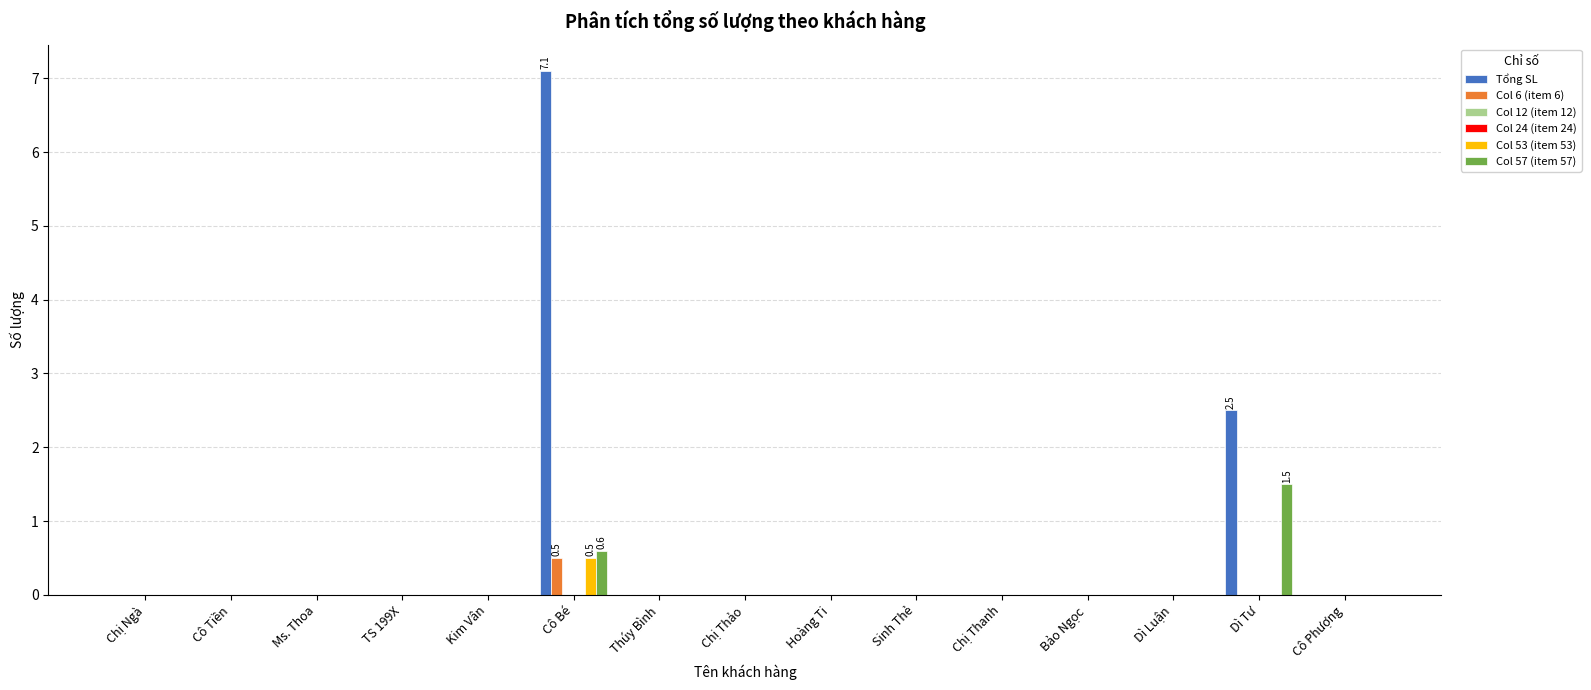

How many groups of bars are there?

15